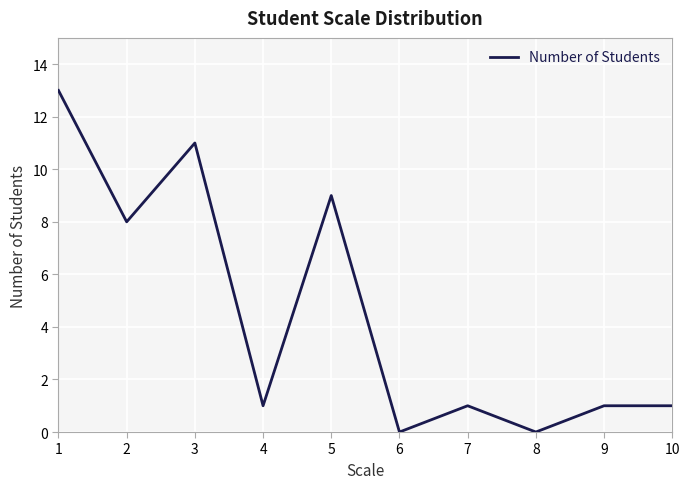

Reading left to right, list all the values displayed in this chart.

1=13	2=8	3=11	4=1	5=9	6=0	7=1	8=0	9=1	10=1